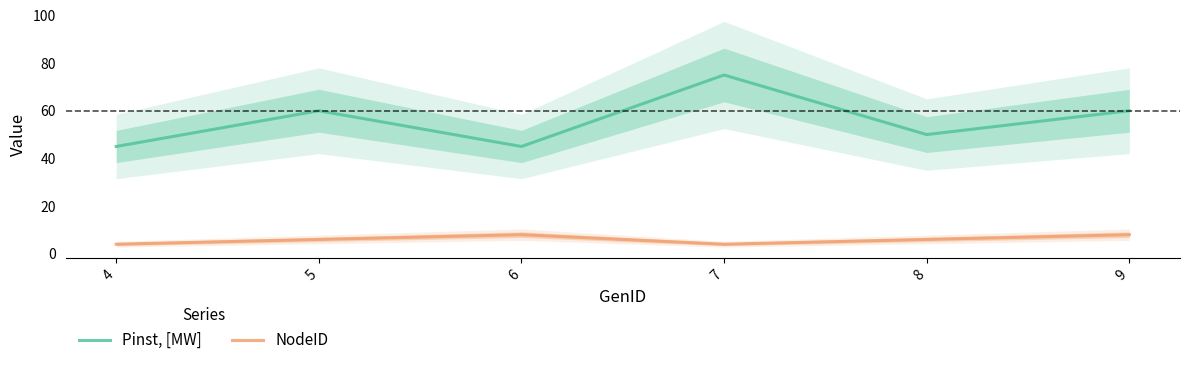

What is the sum of all Pinst, [MW] values?

335